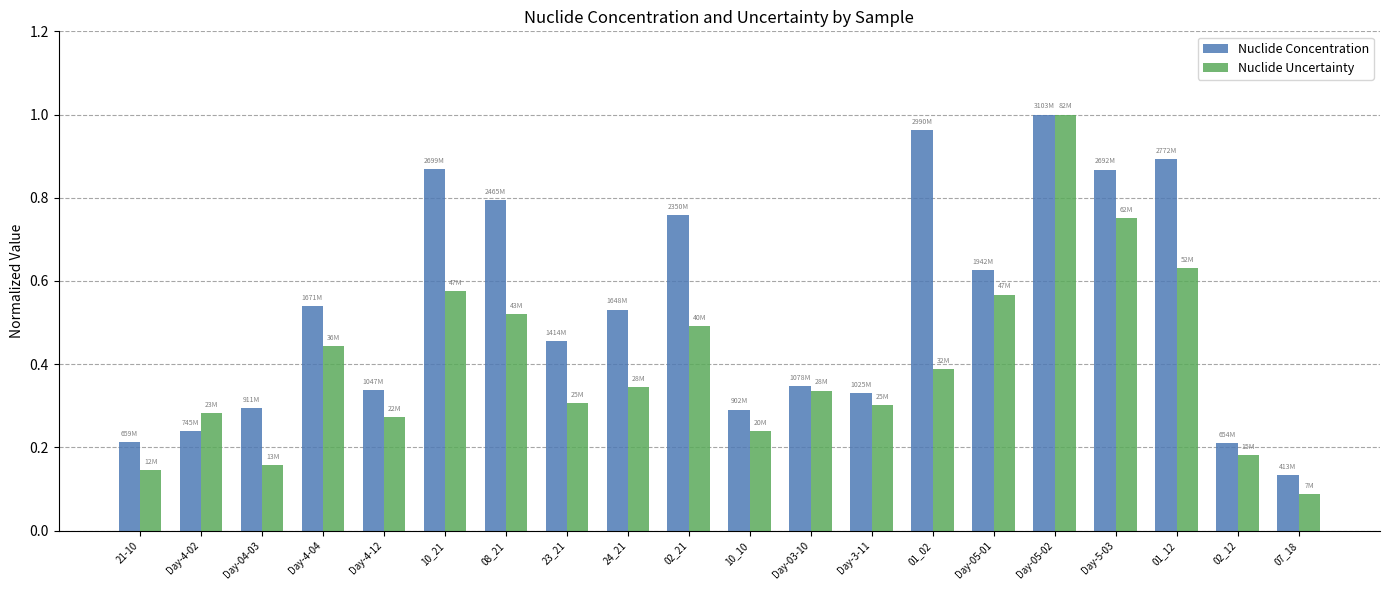

Which series has the largest range (max minus min)?

Nuclide Uncertainty